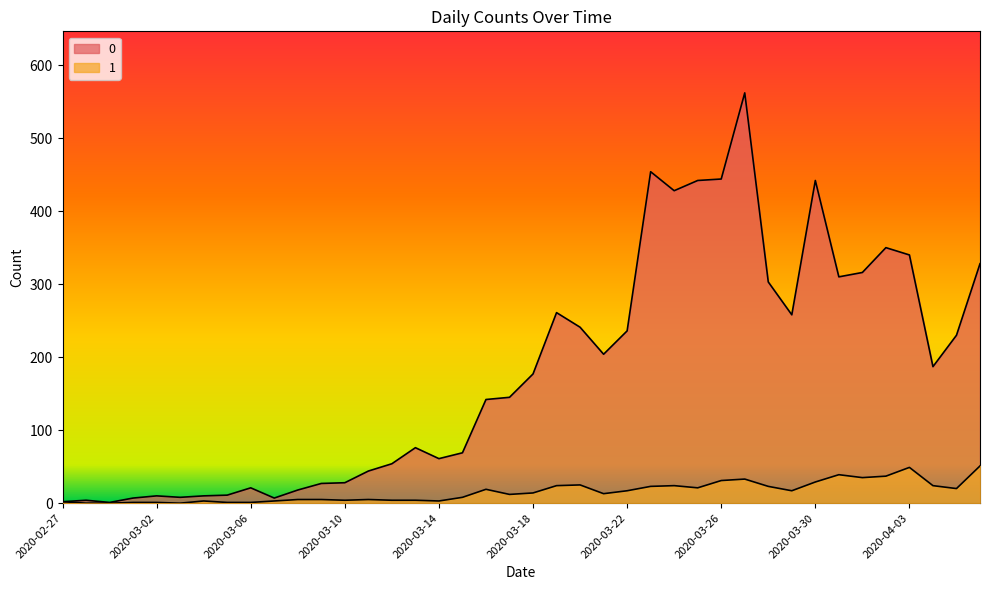

List the labels in order of 1 value, smallest first.

2020-02-28, 2020-02-29, 2020-03-03, 2020-03-01, 2020-03-02, 2020-03-05, 2020-03-06, 2020-02-27, 2020-03-04, 2020-03-07, 2020-03-14, 2020-03-10, 2020-03-12, 2020-03-13, 2020-03-08, 2020-03-09, 2020-03-11, 2020-03-15, 2020-03-17, 2020-03-21, 2020-03-18, 2020-03-22, 2020-03-29, 2020-03-16, 2020-04-05, 2020-03-25, 2020-03-23, 2020-03-28, 2020-03-19, 2020-03-24, 2020-04-04, 2020-03-20, 2020-03-30, 2020-03-26, 2020-03-27, 2020-04-01, 2020-04-02, 2020-03-31, 2020-04-03, 2020-04-06